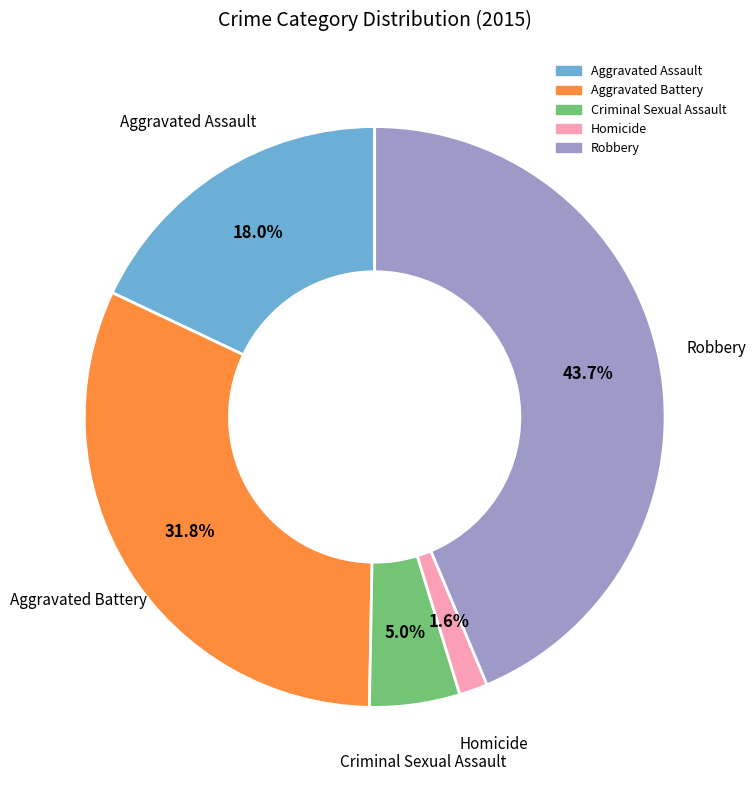

Is Homicide the majority of the pie?

No